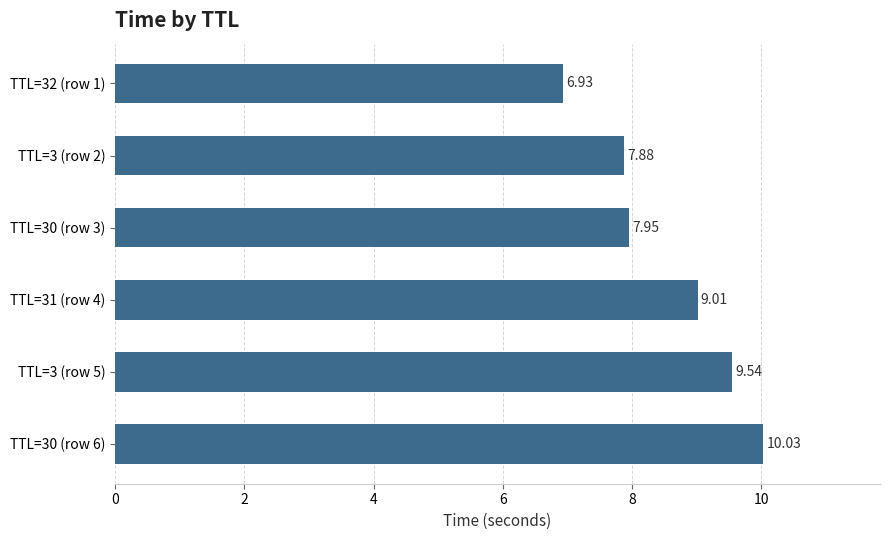

How many bars are there in total?

6